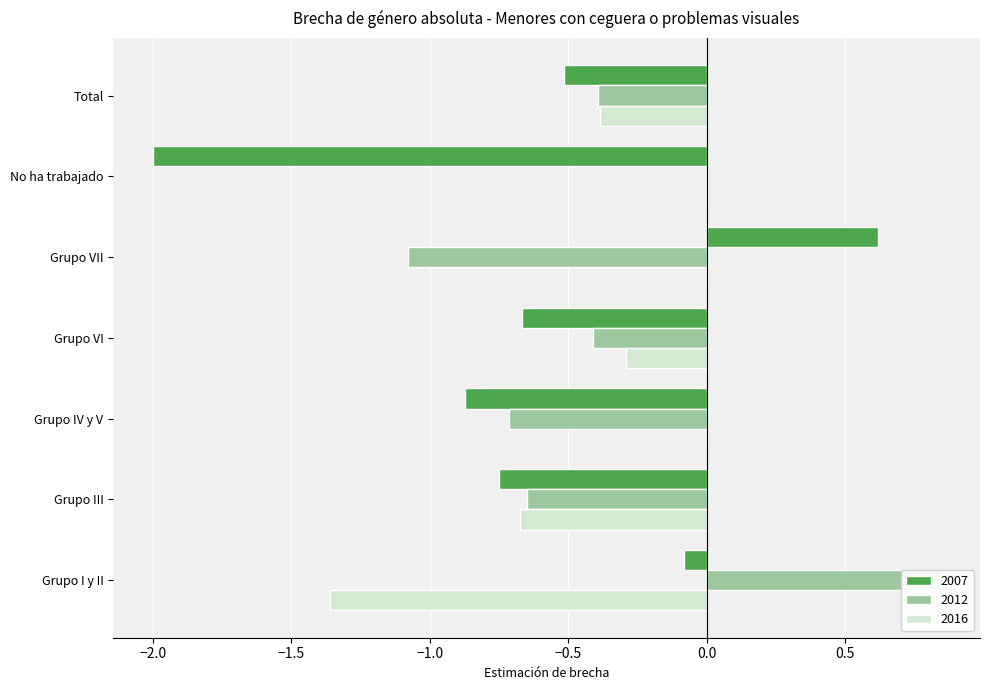

What is the maximum value shown in the chart?

0.8